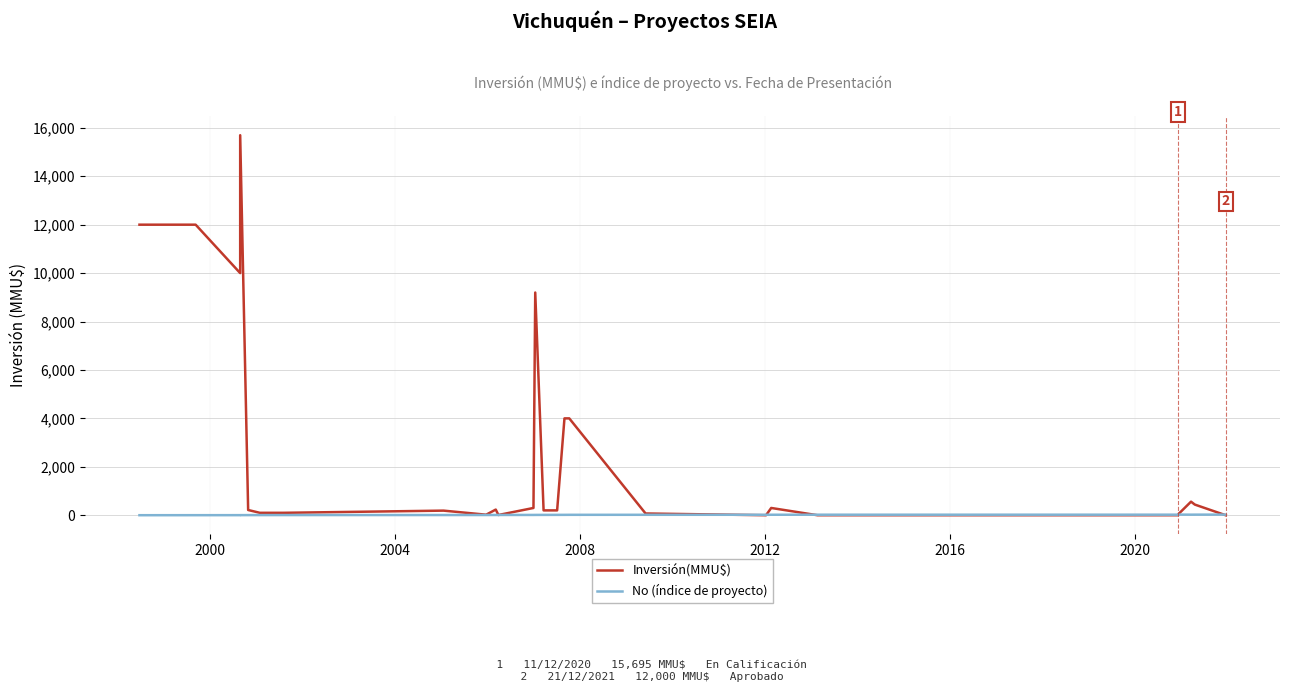

How many data points does each series have?

26